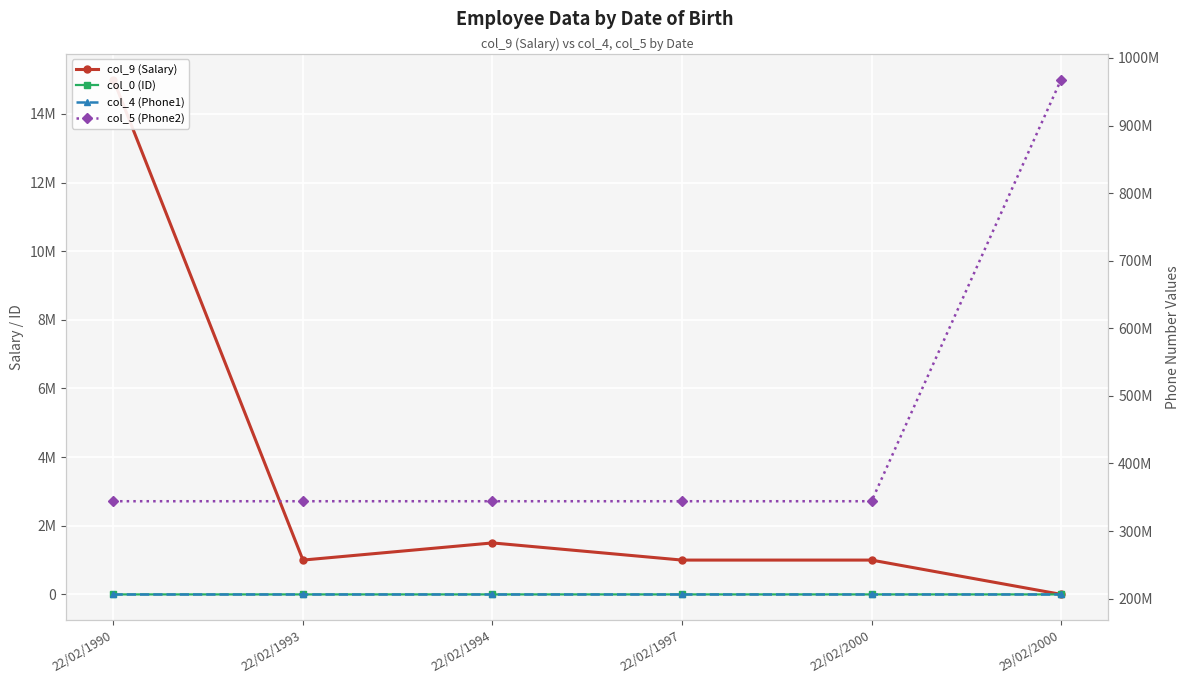

What is the highest value of the col_5 (Phone2) series?

968040043